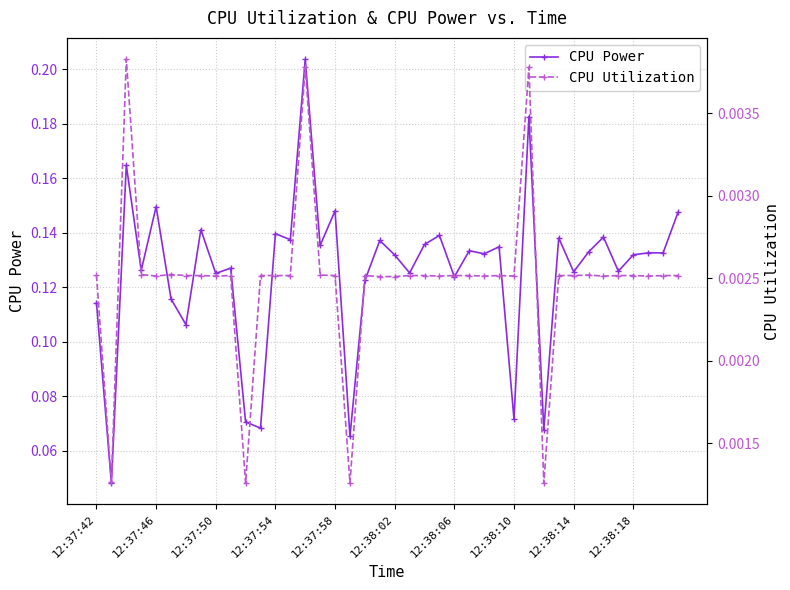

Count the CPU Power values in the range 0 to 1.

40